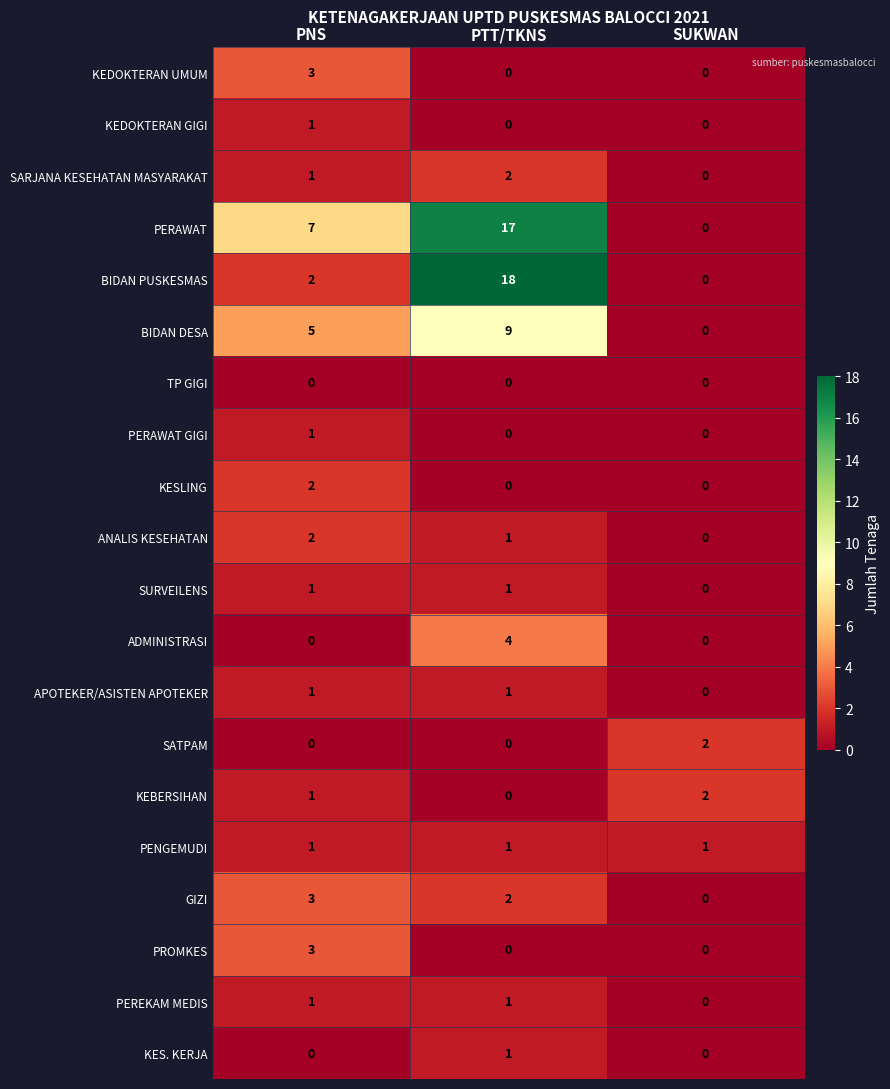

What is the sum of all KEBERSIHAN values?

3